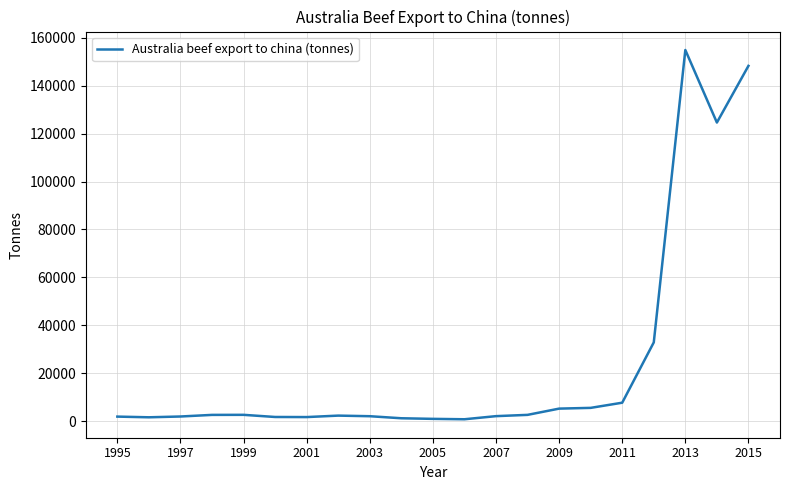

What is the maximum value shown in the chart?

154832.8